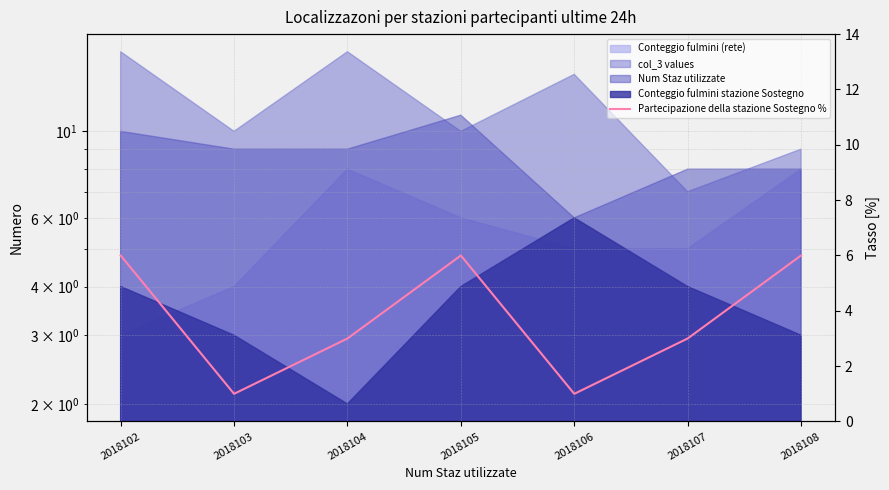

The value at 2018107 is 1. True or false?

False